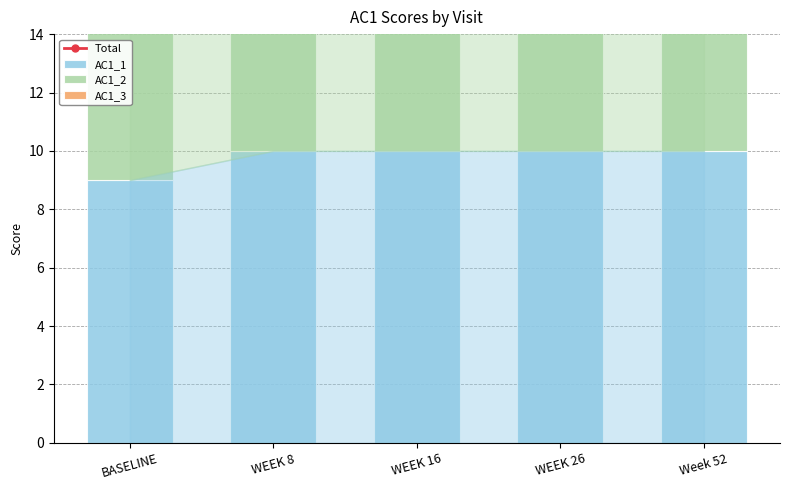

Reading right to left, what are all the values shown in this chart?

Total: 30	26	25	23	21
AC1_1: 10	10	10	10	9
AC1_2: 10	9	8	6	9
AC1_3: 10	7	7	7	3